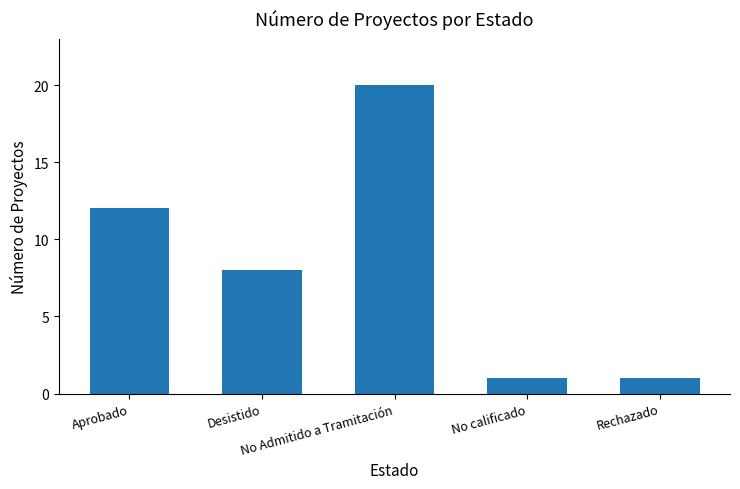

What is the sum of all values?

42